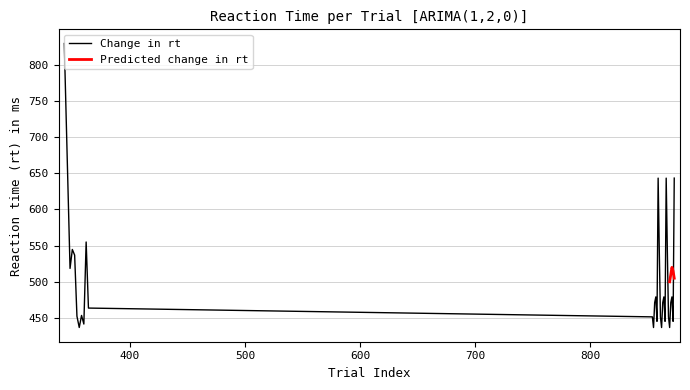

Is this an area chart (filled region under the line)?

No